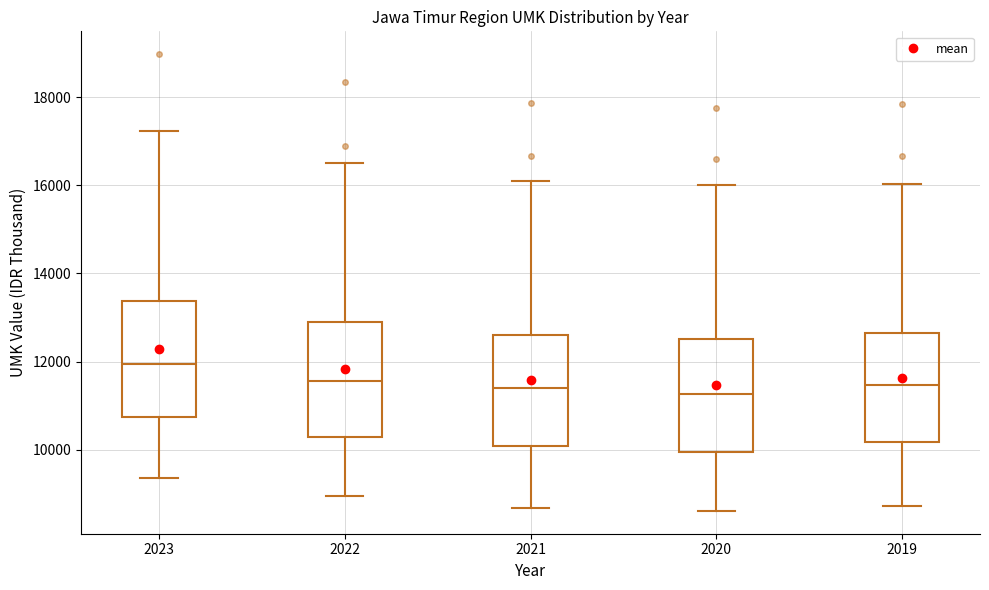

Reading left to right, transcribe this box plot: for each box, give where its median line is, the range the box spans, and where its two whiskers end, as read against the y-axis. The values are not printed on the chart, so give them approximately, as read against the axis.

2023: median 12000, box 10800 to 13400, whiskers 9400 to 17200
2022: median 11600, box 10200 to 13000, whiskers 9000 to 16600
2021: median 11400, box 10000 to 12600, whiskers 8600 to 16000
2020: median 11200, box 10000 to 12600, whiskers 8600 to 16000
2019: median 11400, box 10200 to 12600, whiskers 8800 to 16000